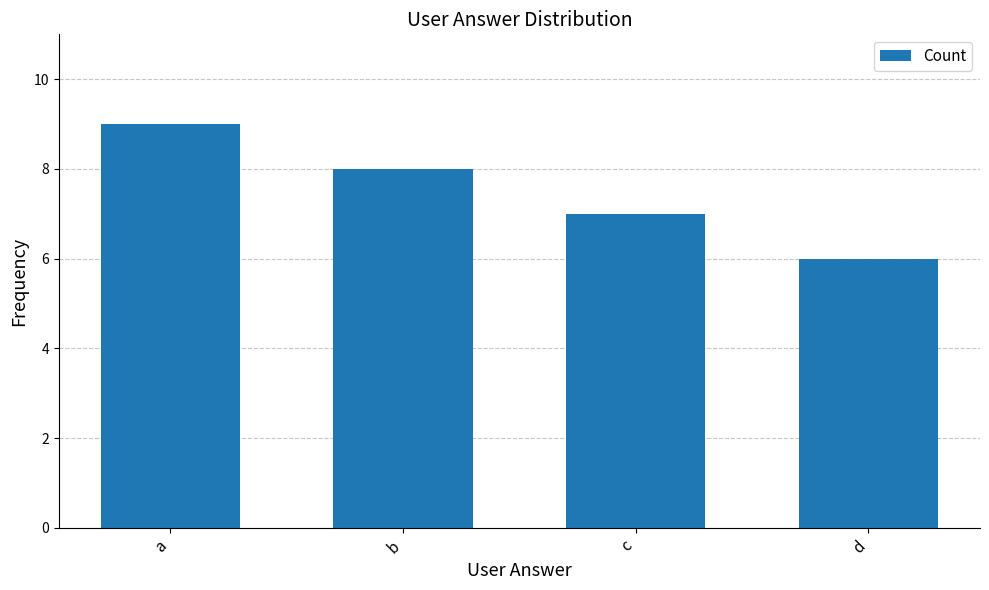

At which category does the chart reach its peak across all series?

a